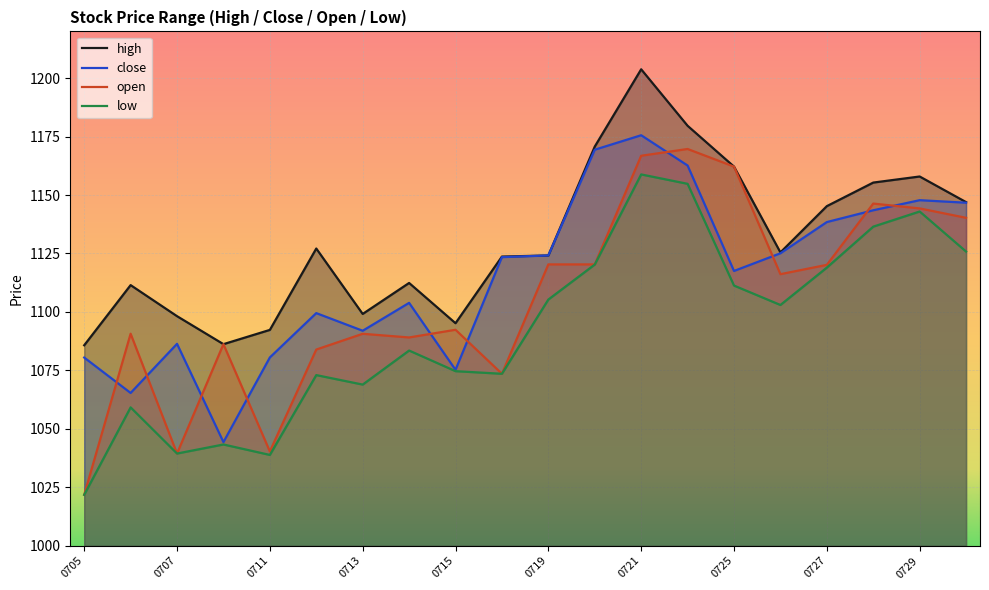

The value of close at 0713 is 1092.0. True or false?

True